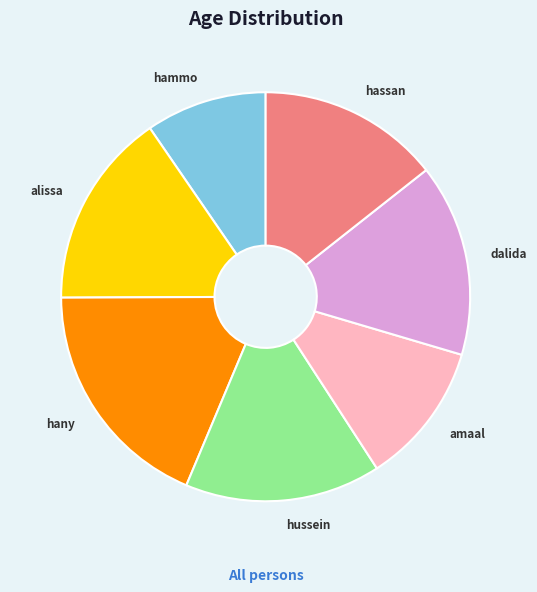

True or false: hammo accounts for 10% of the total.

True